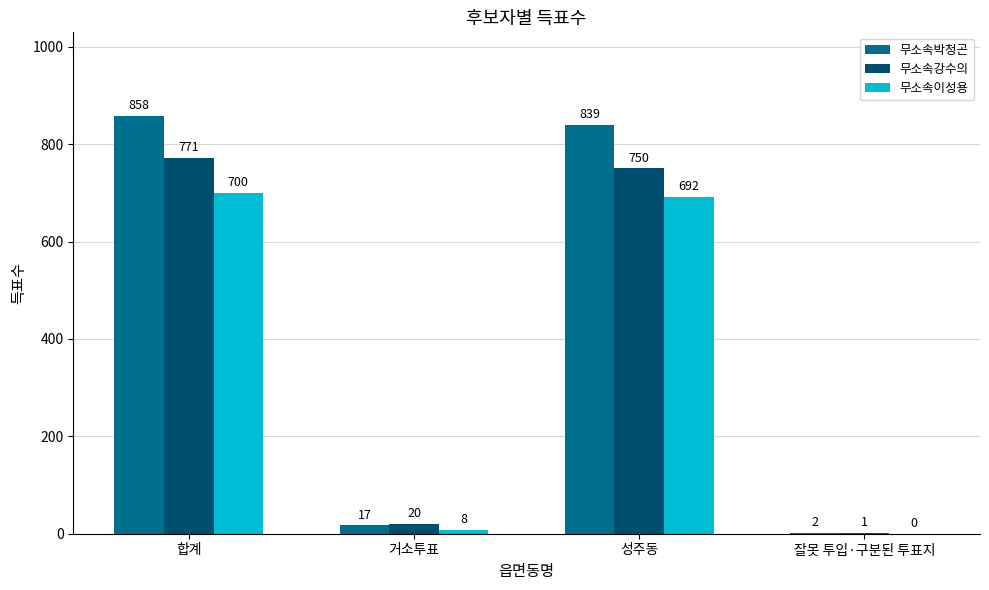

How many groups of bars are there?

4